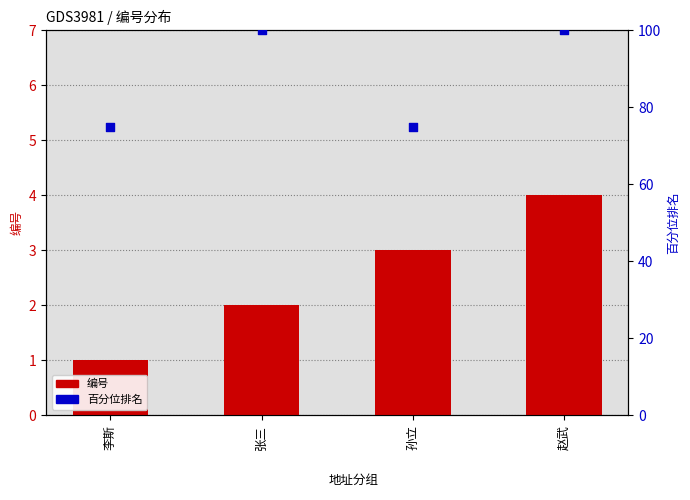

Which series has the largest total across all categories?

百分位排名